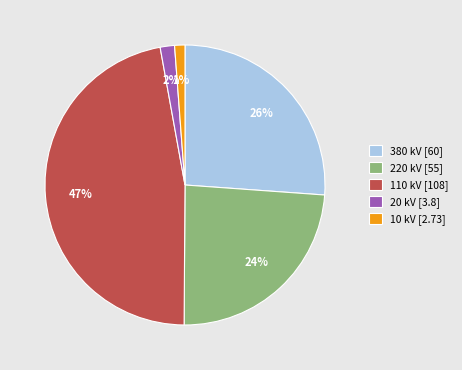

Is it true that 220 kV is 33% of the pie?

False